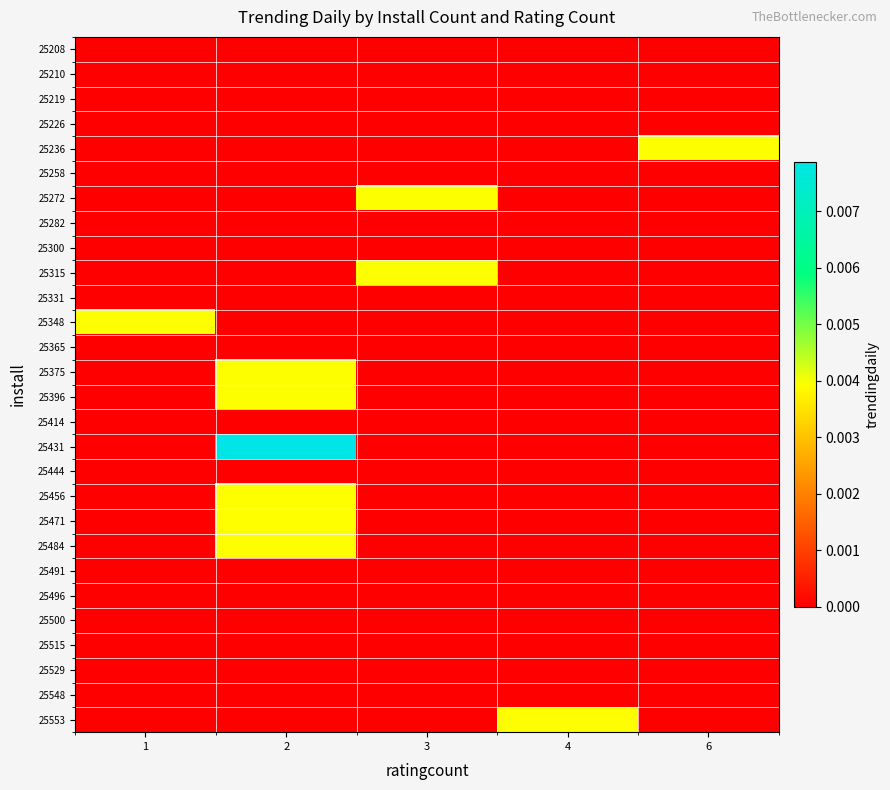

Which label corresponds to the smallest value in the chart?

1